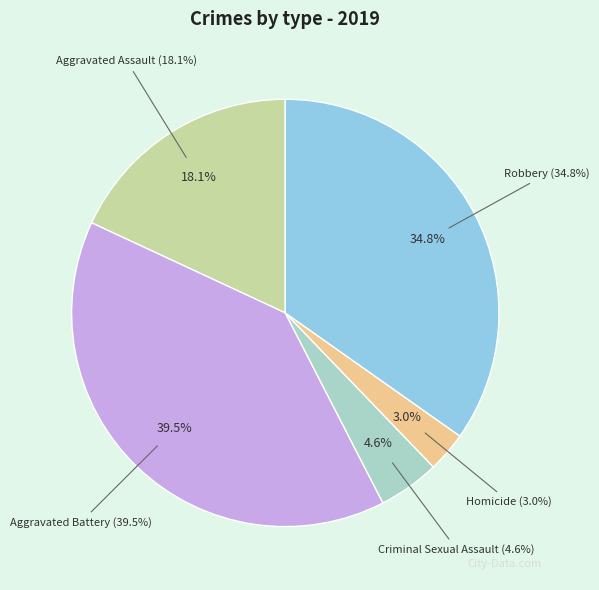

To the nearest percent, what is the combined percentage of Aggravated Battery and Criminal Sexual Assault?

44%